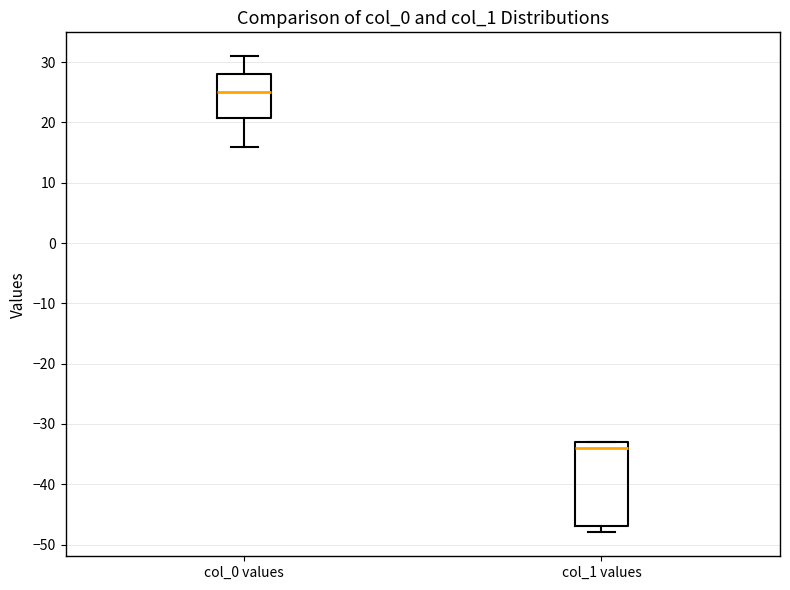

Where is the lower edge of the box for col_1 values on the y-axis? The values are not printed on the chart, so give them approximately, as read against the axis.

-47